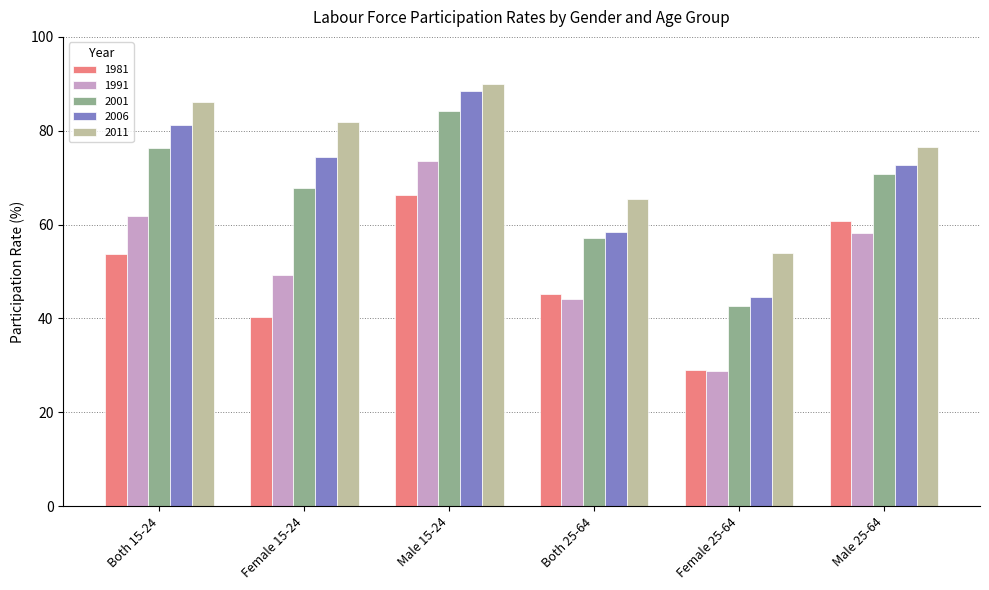

Rank the series by their maximum value, from highest to lowest.

2011, 2006, 2001, 1991, 1981